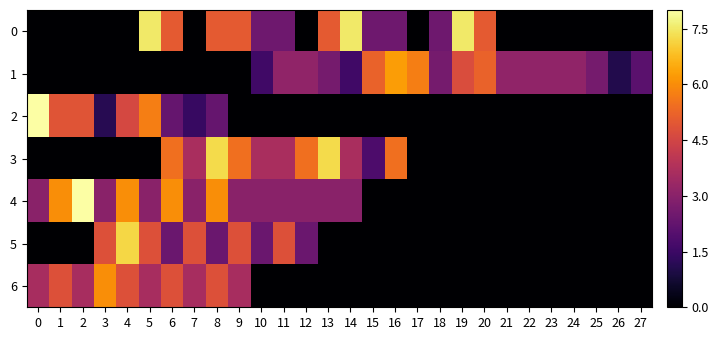

What is the greatest value displayed?

9.0